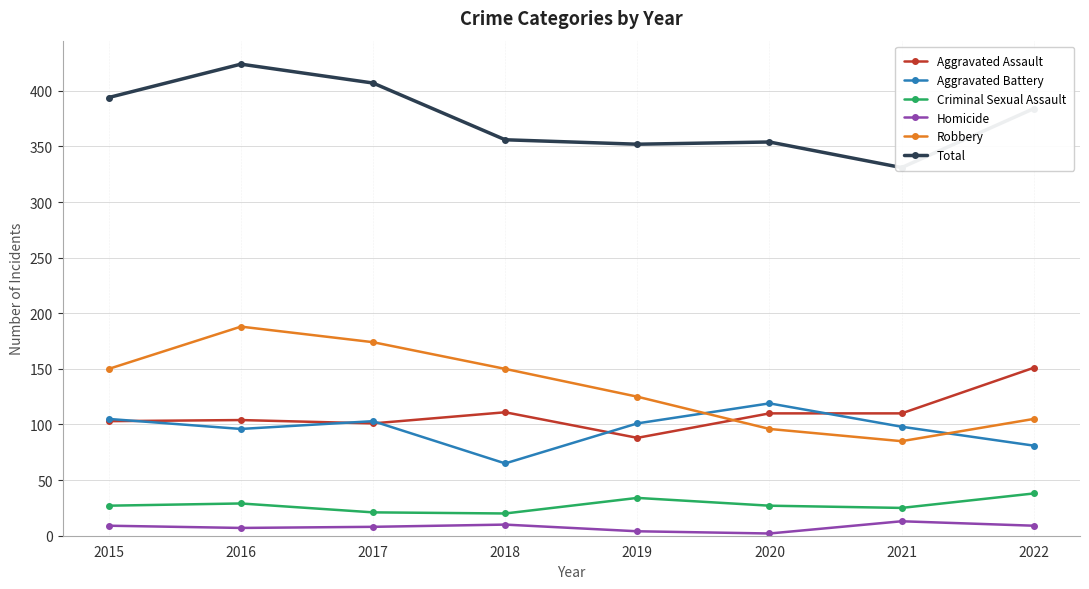

Count the Criminal Sexual Assault values in the range 25 to 34.

5